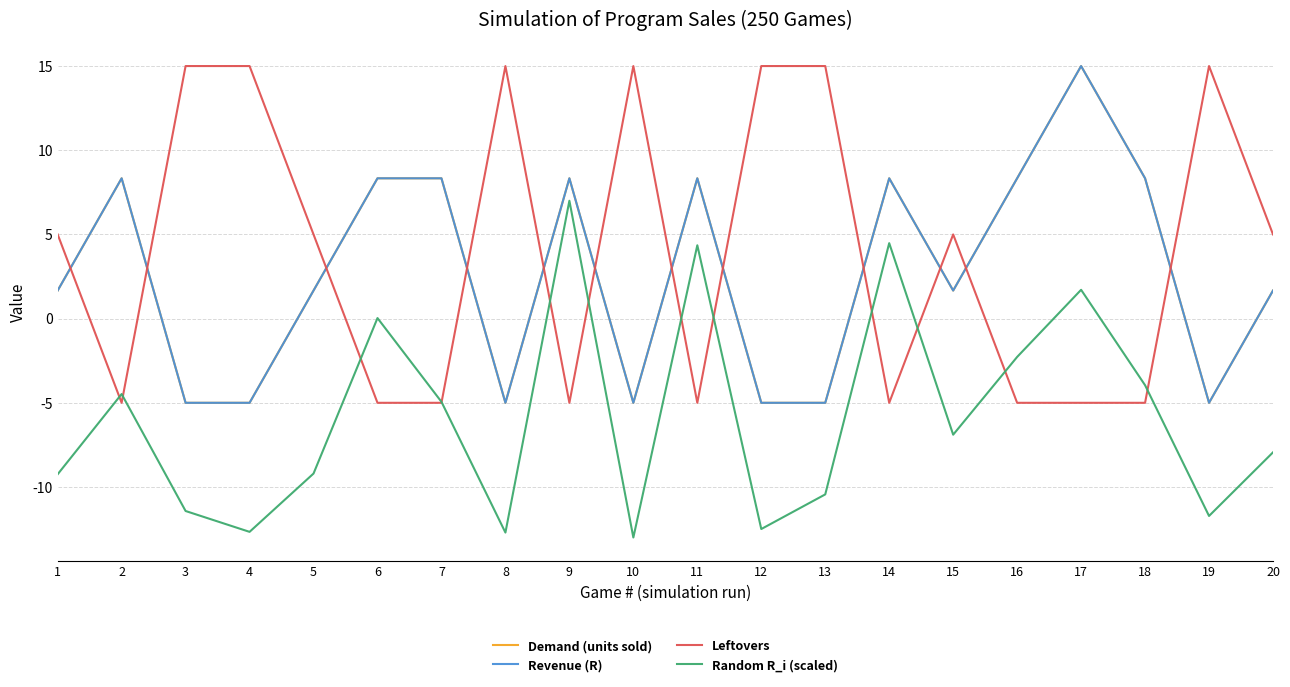

At which label does Revenue (R) reach its peak?

17